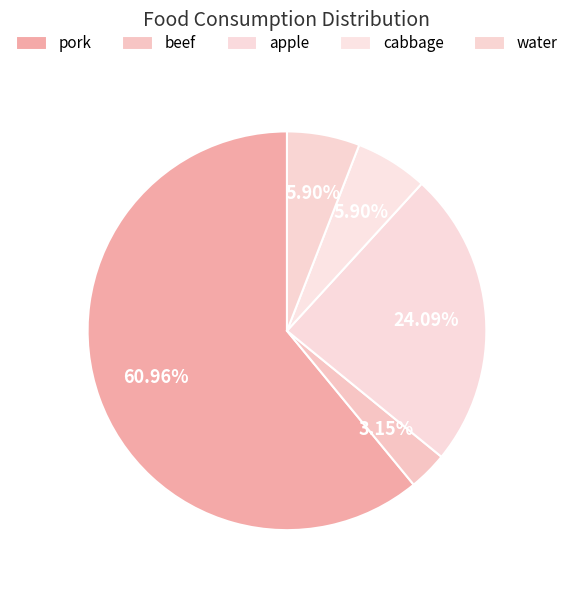

Count the number of slices in the pie.

5